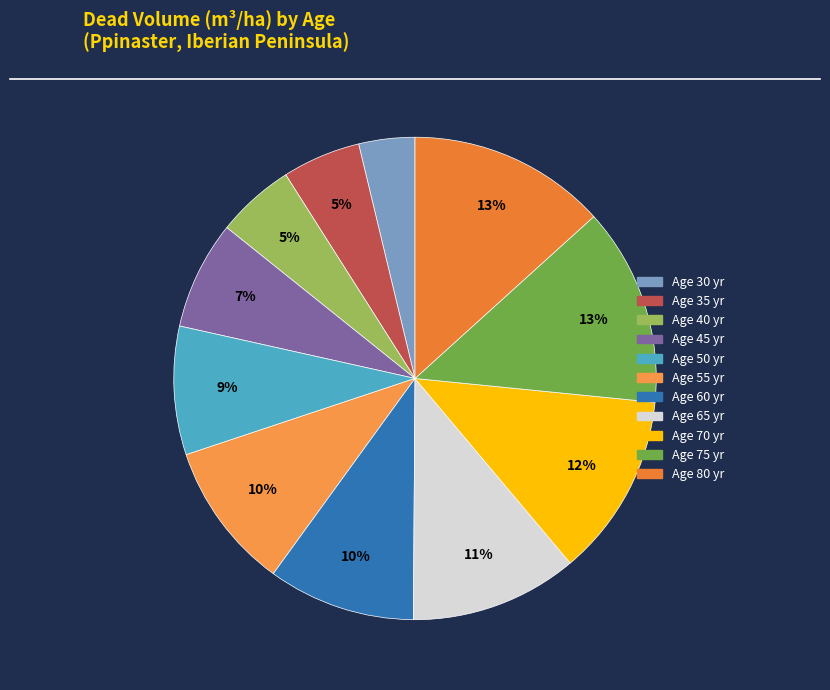

Count the number of slices in the pie.

11